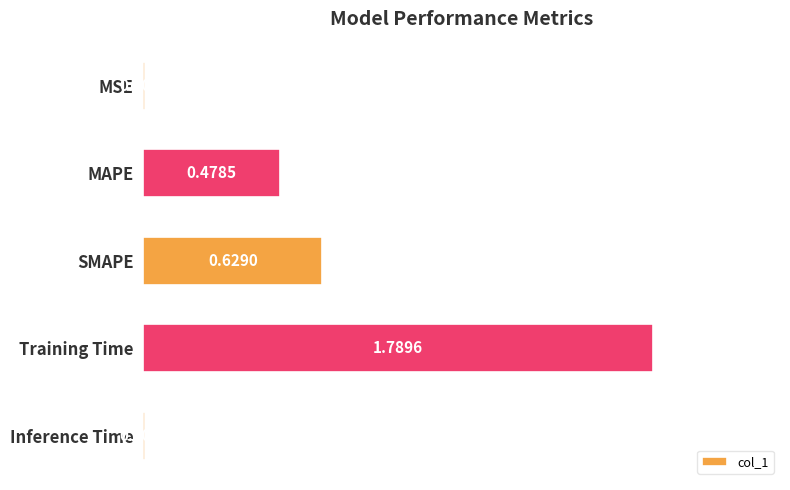

Where is the data nearest to the value 0?

MSE